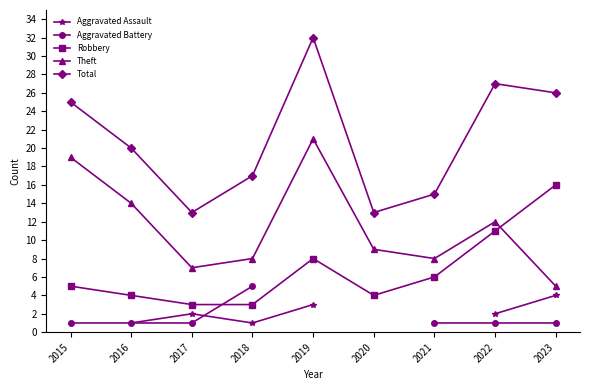

How many Aggravated Battery values are between 1 and 2?

6